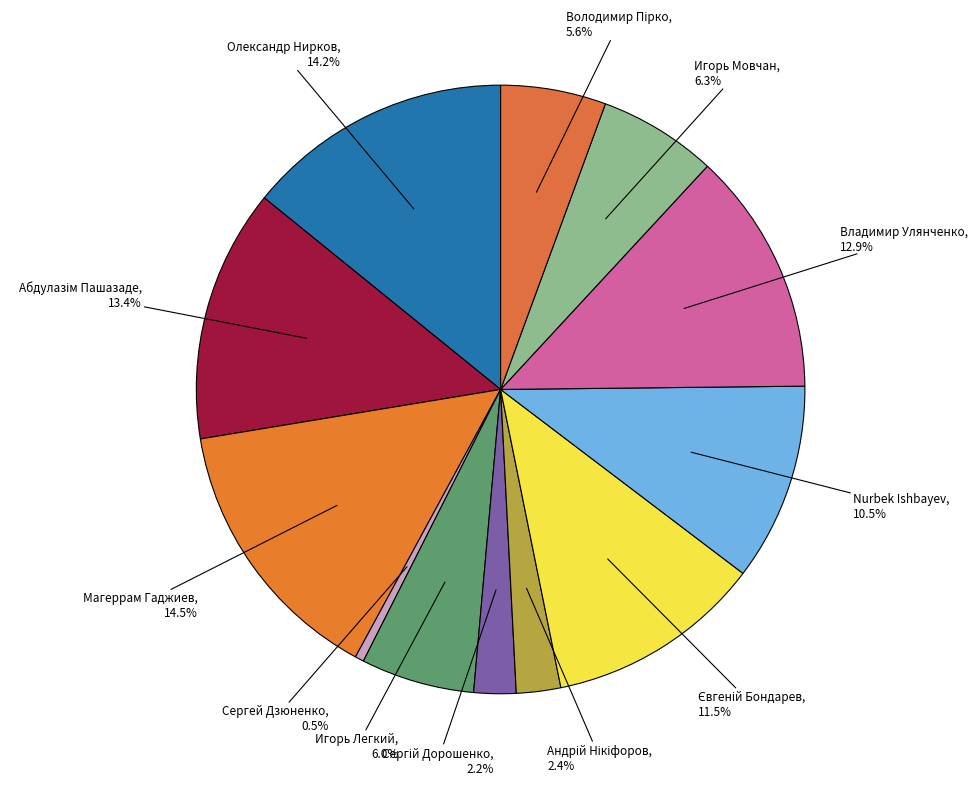

How many segments does this pie chart have?

12